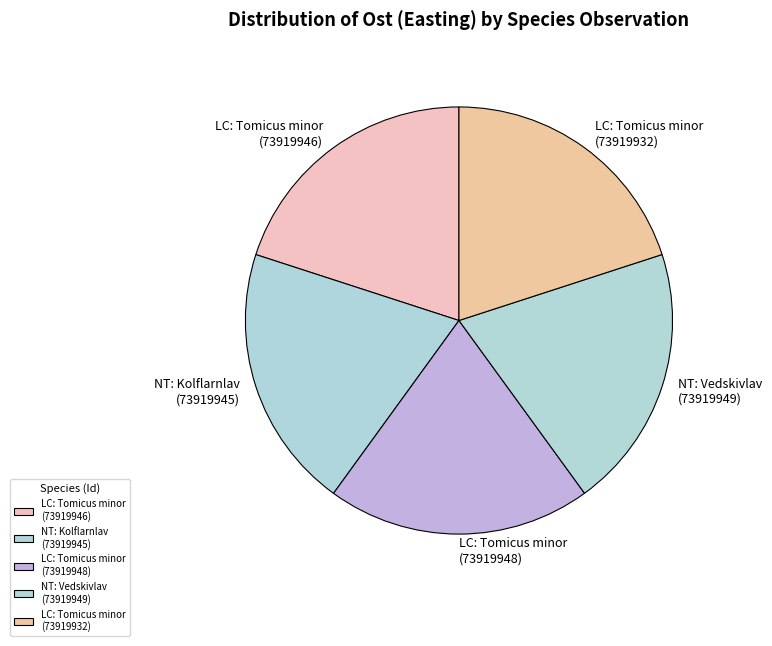

Combined, do LC: Tomicus minor (73919948) and NT: Vedskivlav (73919949) account for over 50%?

No